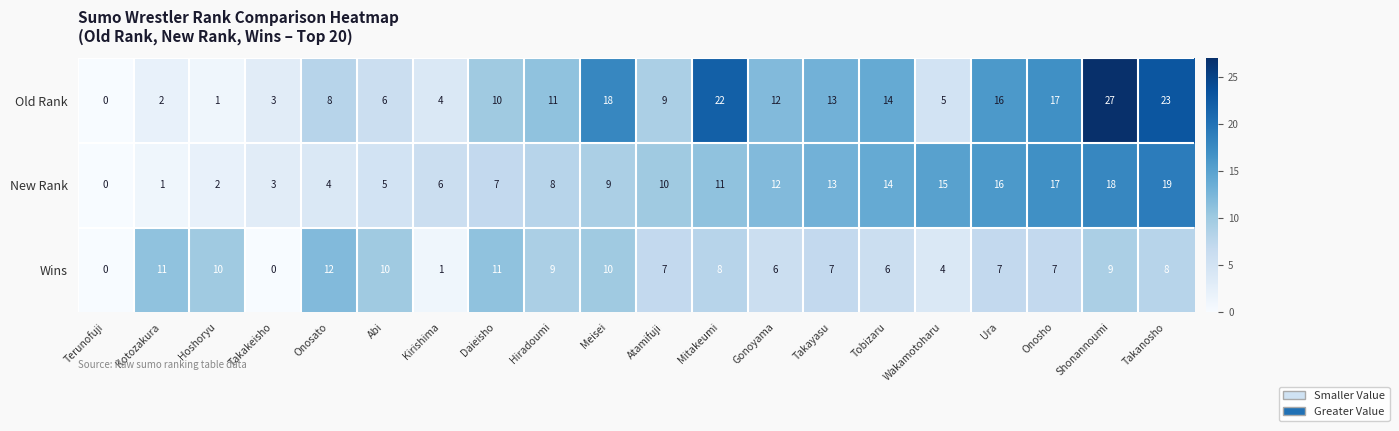

How many series are shown in this chart?

3